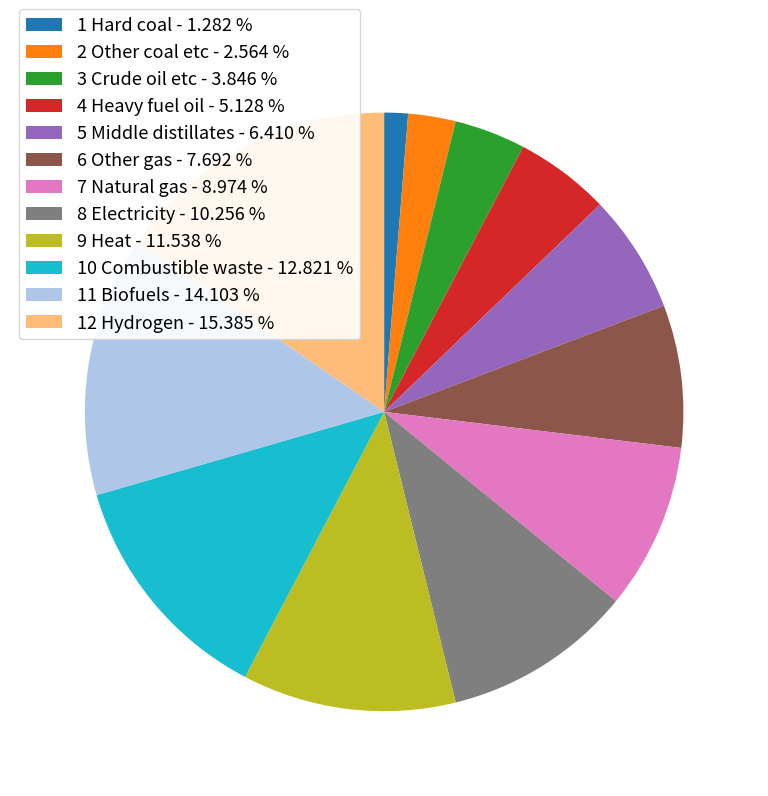

Rank the categories by value from lowest to highest.

1 Hard coal, 2 Other coal etc, 3 Crude oil etc, 4 Heavy fuel oil, 5 Middle distillates, 6 Other gas, 7 Natural gas, 8 Electricity, 9 Heat, 10 Combustible waste, 11 Biofuels, 12 Hydrogen